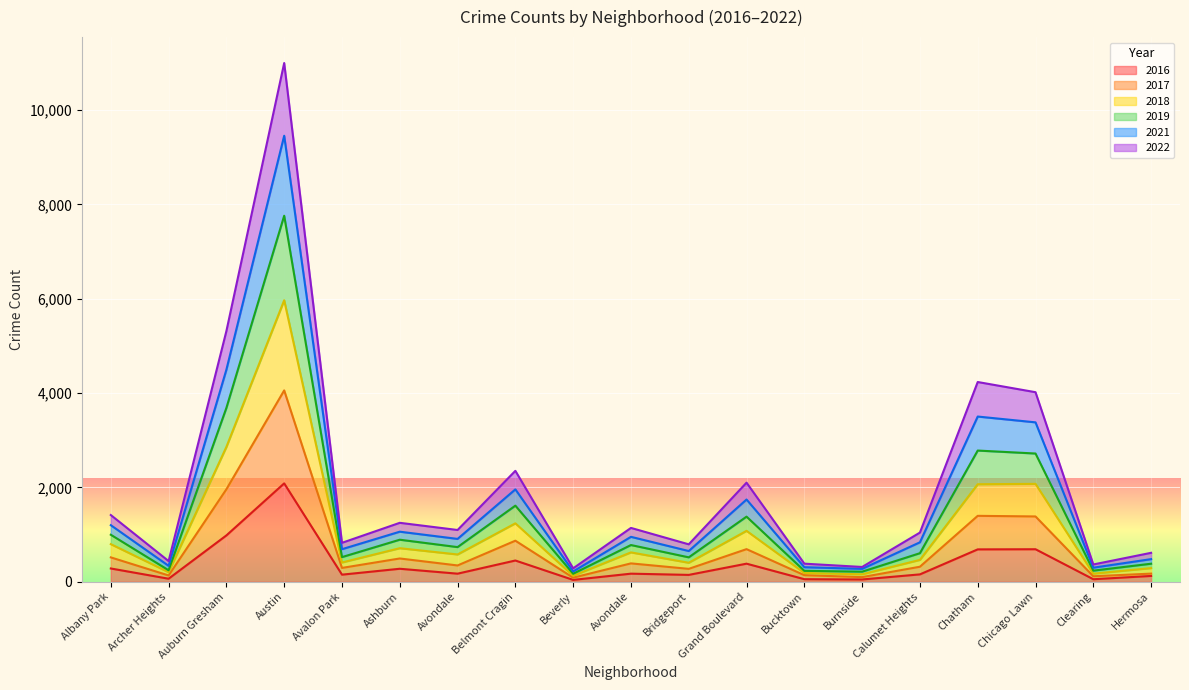

What is the minimum value shown in the chart?

40